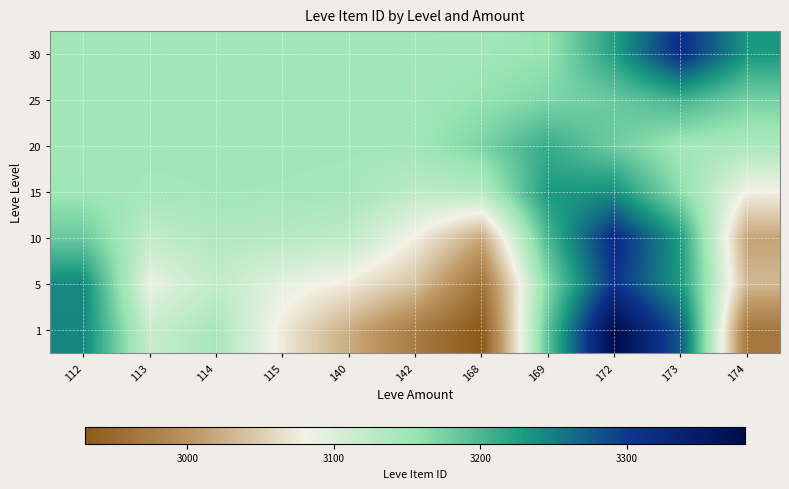

Reading left to right, what are all the values shown in this chart?

1: 112=3244.1	113=3116.6	114=3141.9	115=3072.8	140=3022.3	142=2972.2	168=2930.1	169=3190.2	172=3380.5	173=3275.6	174=2966.1
5: 112=3242.4	113=3088.5	114=3121.4	115=3091.3	140=3073.8	142=3040.2	168=2960.4	169=3169.3	172=3306.1	173=3229.5	174=3031.2
10: 112=3183.6	113=3121.0	114=3134.6	115=3129.1	140=3123.6	142=3077.9	168=3017.8	169=3201.6	172=3316.5	173=3225.8	174=3015.4
15: 112=3151.2	113=3145.3	114=3146.6	115=3146.2	140=3144.0	142=3125.2	168=3130.3	169=3229.0	172=3235.9	173=3163.1	174=3079.2
20: 112=3148.0	113=3147.8	114=3147.9	115=3147.9	140=3147.7	142=3148.3	168=3172.4	169=3212.1	172=3180.1	173=3147.2	174=3139.1
25: 112=3147.9	113=3147.9	114=3147.9	115=3147.9	140=3147.9	142=3148.8	168=3157.4	169=3171.3	172=3182.9	173=3204.3	174=3175.6
30: 112=3147.9	113=3147.9	114=3147.9	115=3147.9	140=3147.9	142=3148.0	168=3148.9	169=3157.0	172=3224.0	173=3312.4	174=3230.3